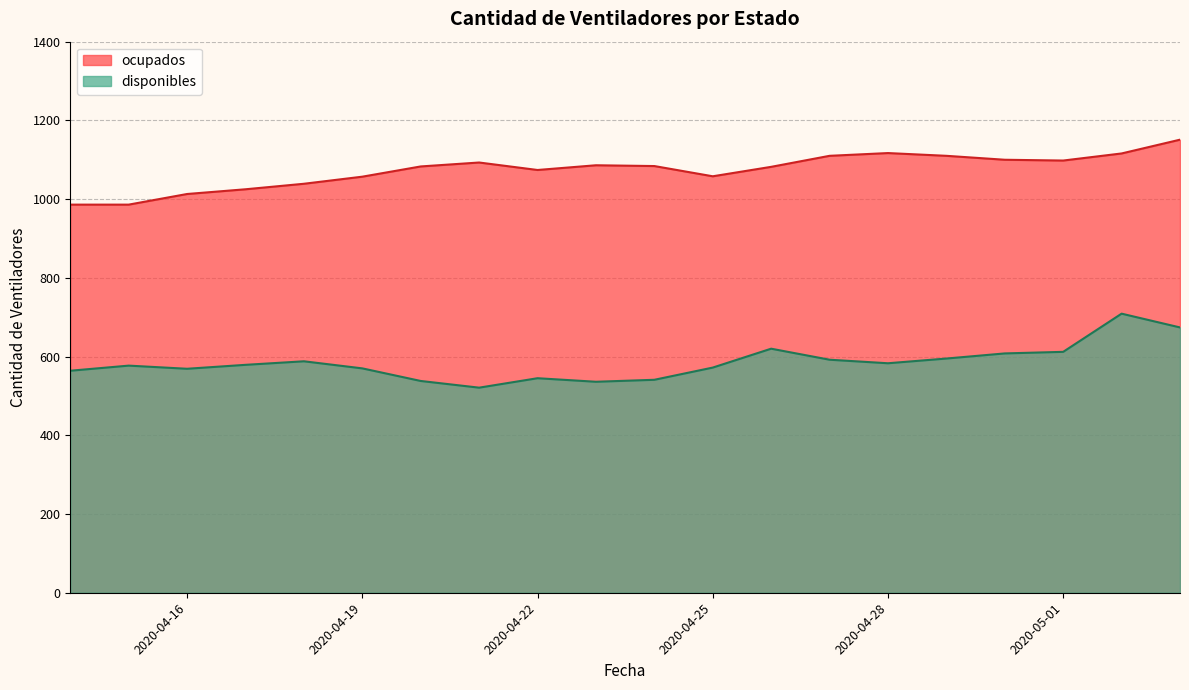

What is the difference between the maximum and minimum values in the ocupados series?

165